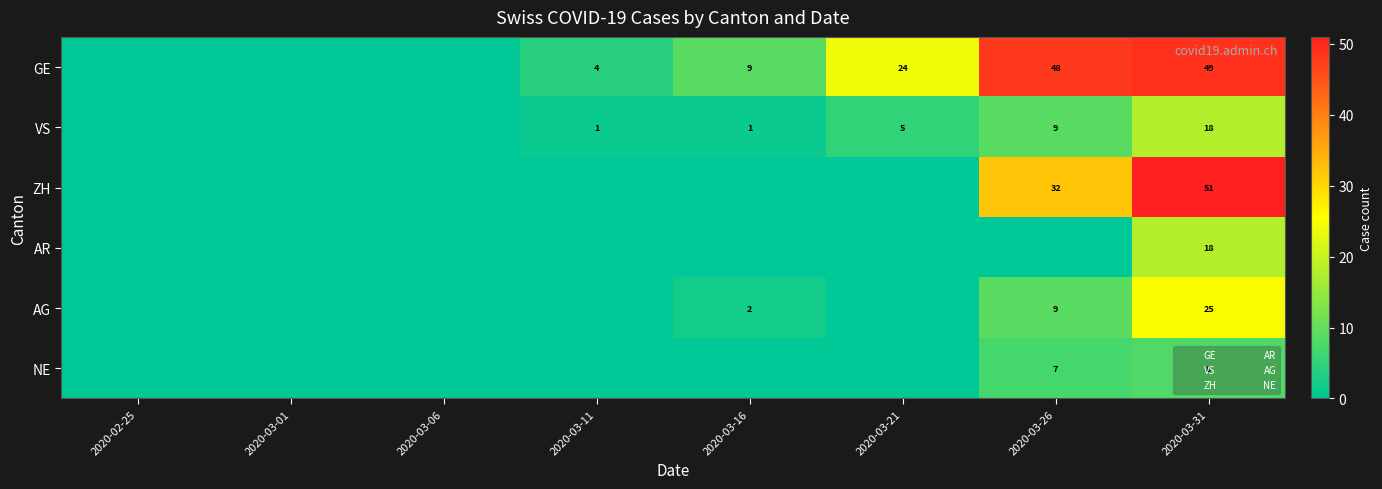

Which category has the highest value across all series?

2020-03-31